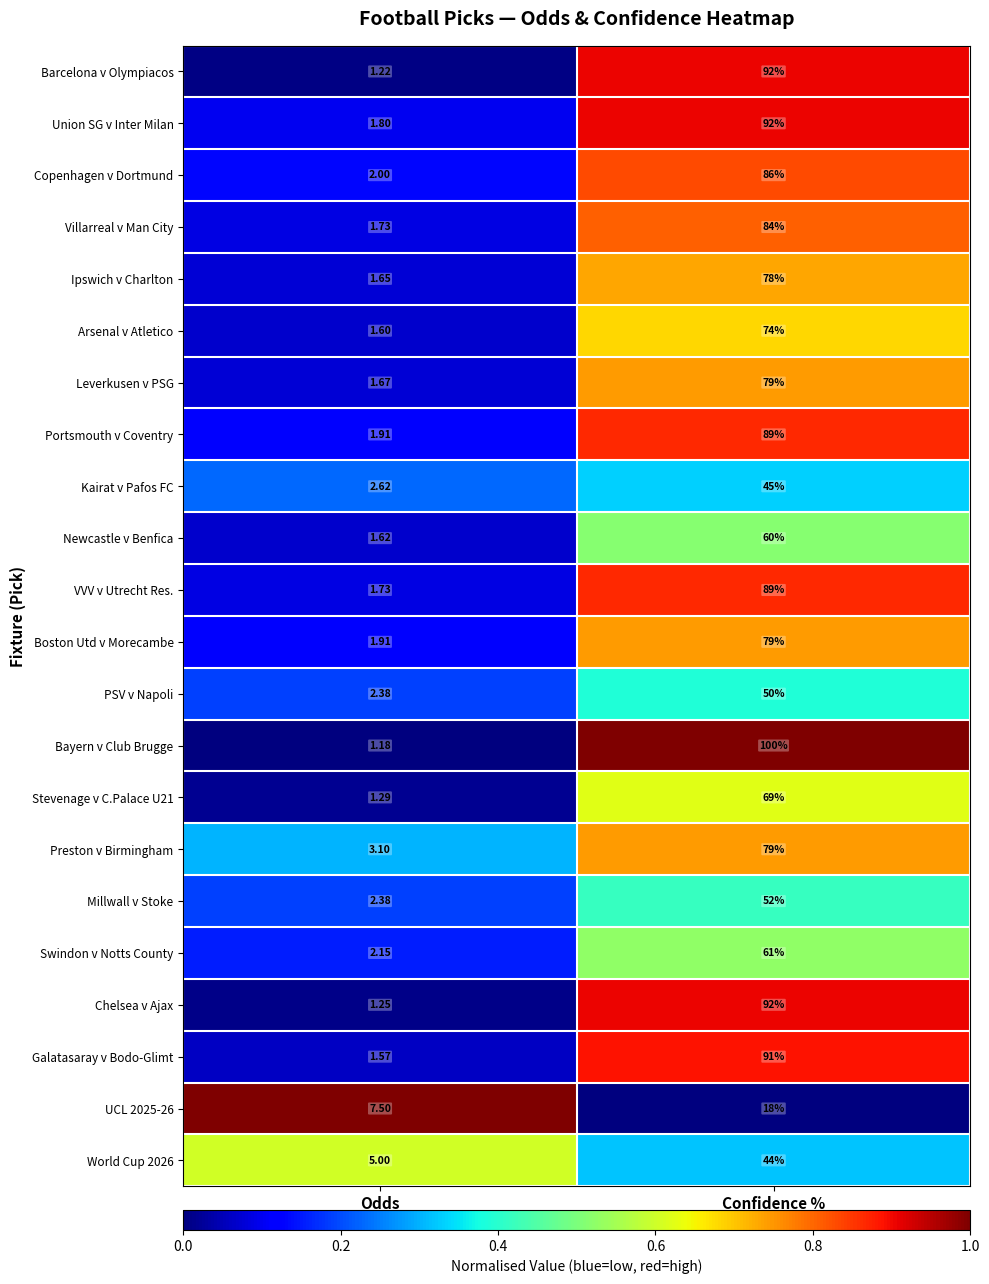

Rank the categories by Swindon v Notts County value from lowest to highest.

Odds, Confidence %